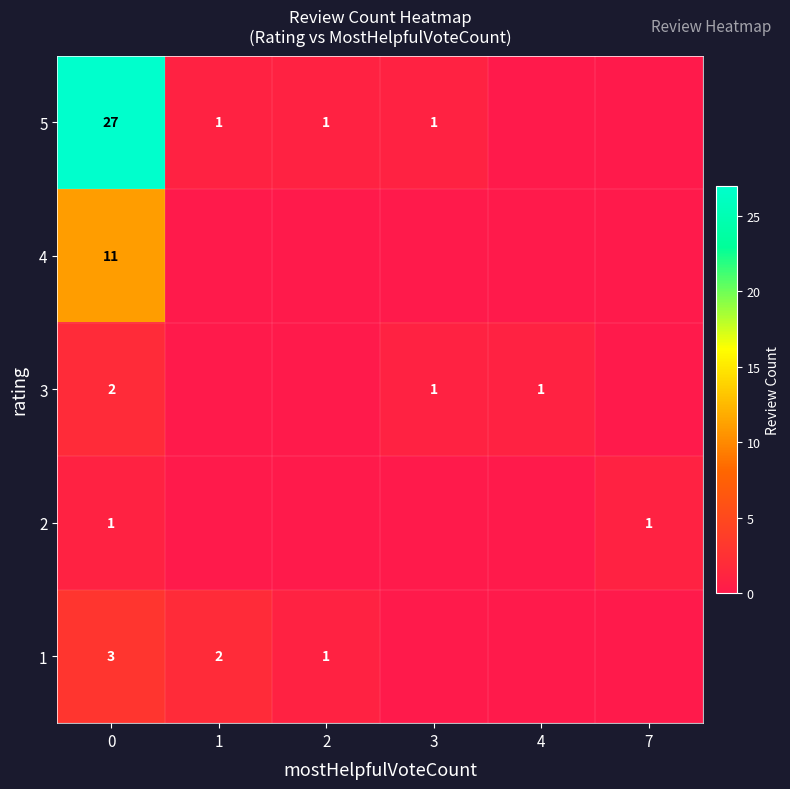

List the labels in order of row_0 value, largest first.

0, 1, 2, 3, 4, 7